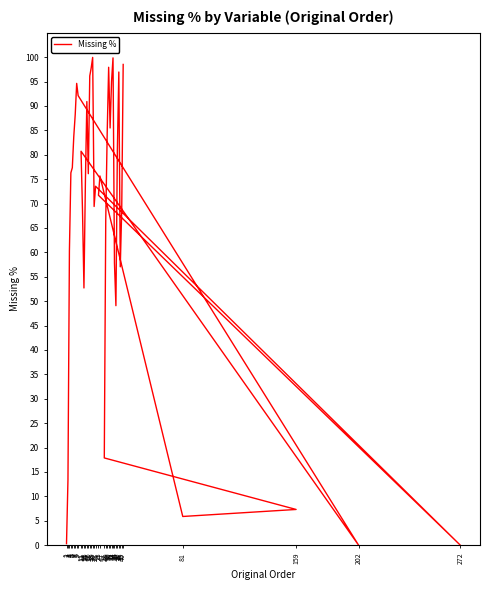

The chart shows a value of 52.7 at 13. True or false?

True